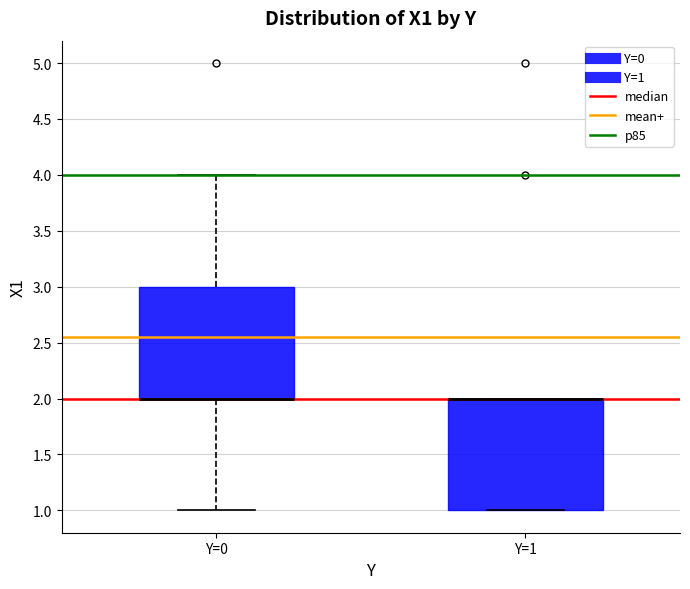

Reading left to right, transcribe this box plot: for each box, give where its median line is, the range the box spans, and where its two whiskers end, as read against the y-axis. The values are not printed on the chart, so give them approximately, as read against the axis.

Y=0: median 2 (drawn on the box's lower edge), box 2 to 3, whiskers 1 to 4
Y=1: median 2 (drawn on the box's upper edge), box 1 to 2, whiskers 1 to 2